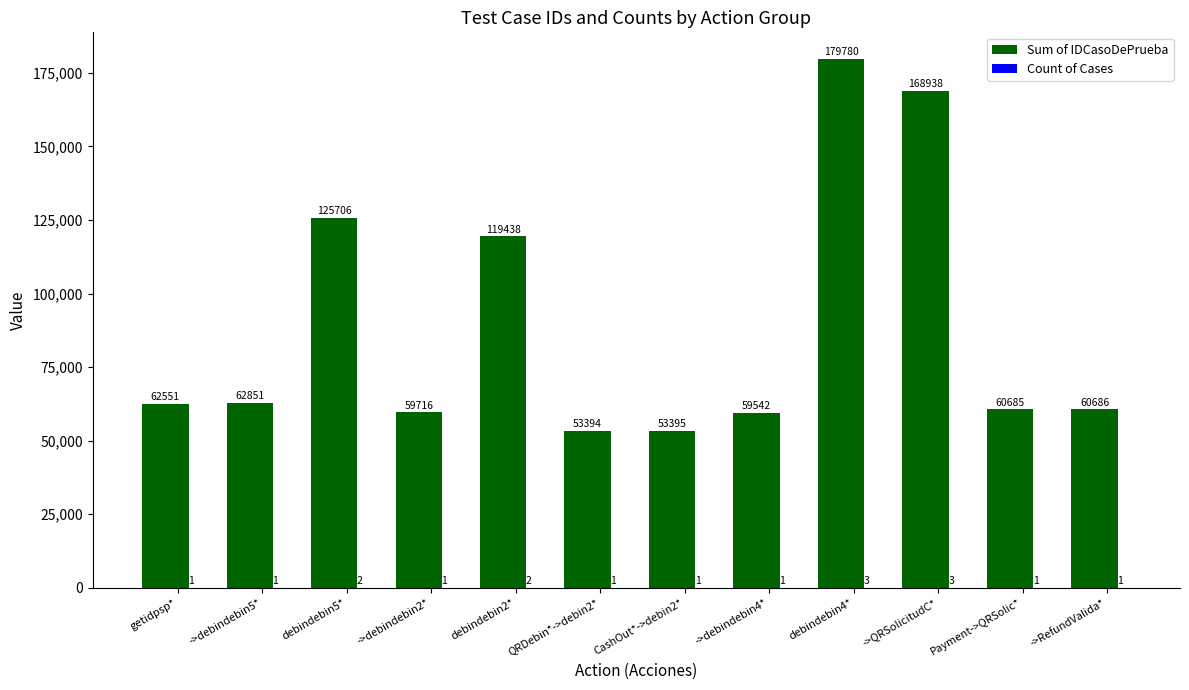

What is the total value across all series at ->QRSolicitudC*?

168941